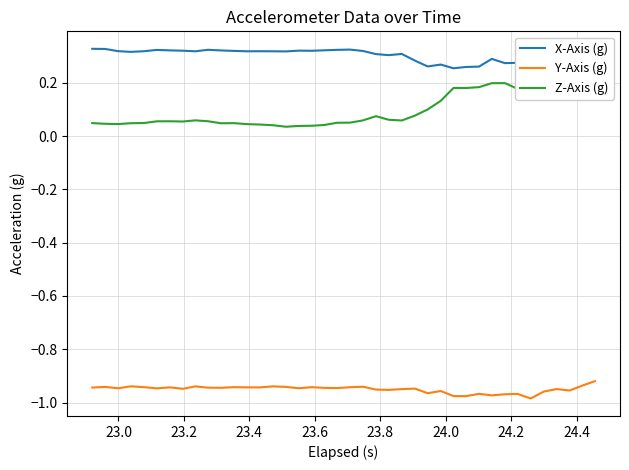

True or false: Y-Axis (g) and X-Axis (g) intersect in this chart.

False